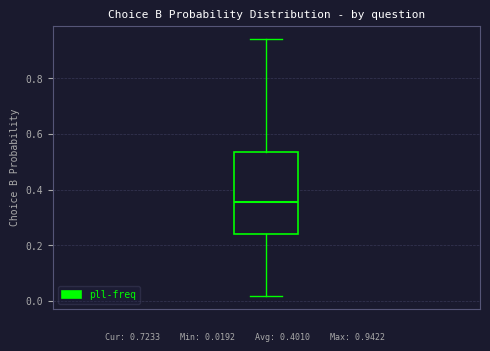

Where does the median line of the box sit on the y-axis? The values are not printed on the chart, so give them approximately, as read against the axis.

0.36